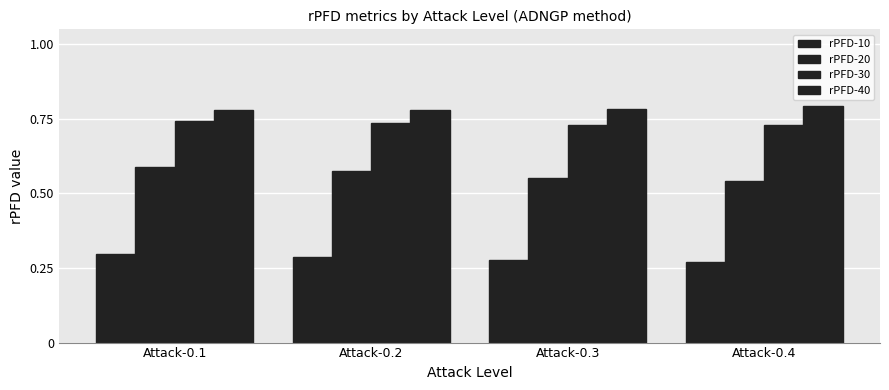

Which series has the widest spread of values?

rPFD-20